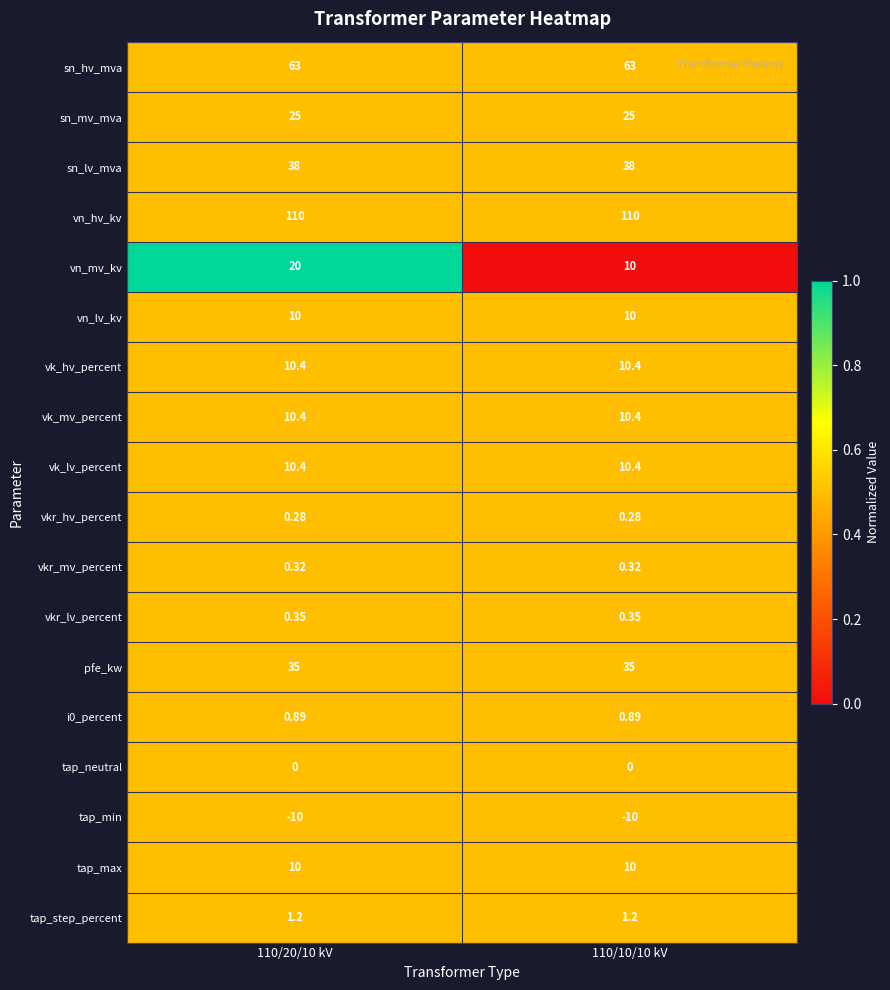

Which series changed the most between 110/20/10 kV and 110/10/10 kV?

vn_mv_kv